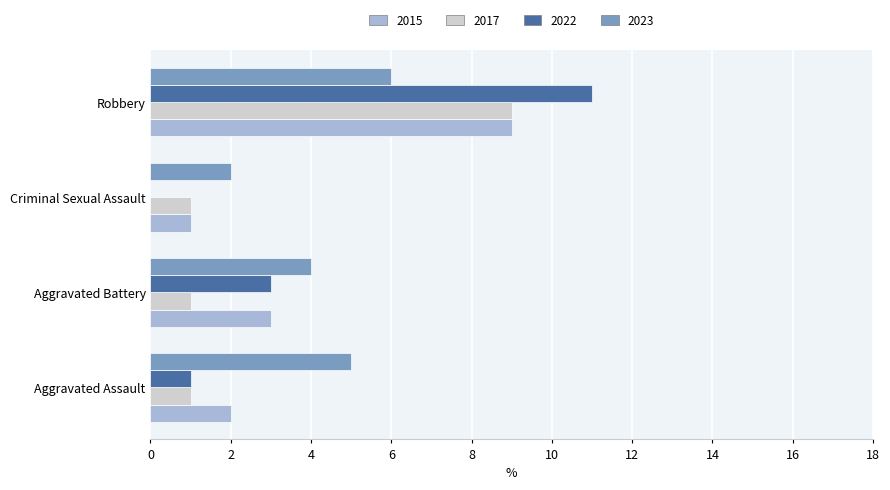

What is the sum of all 2015 values?

15